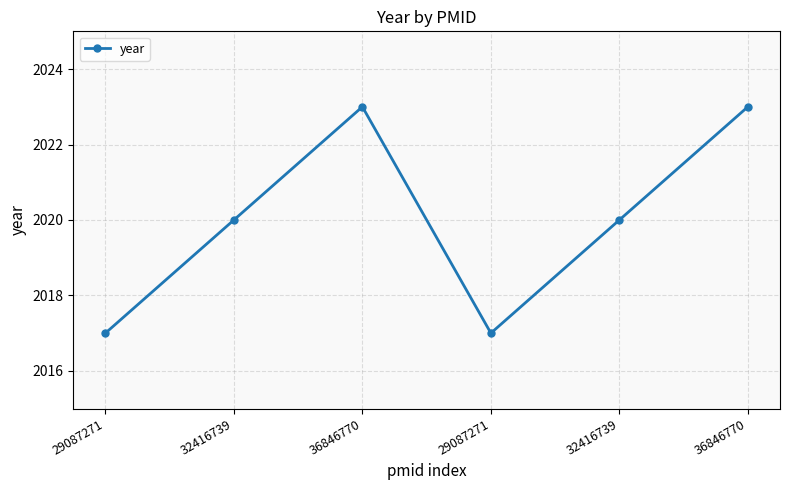

How many lines are shown in the chart?

1